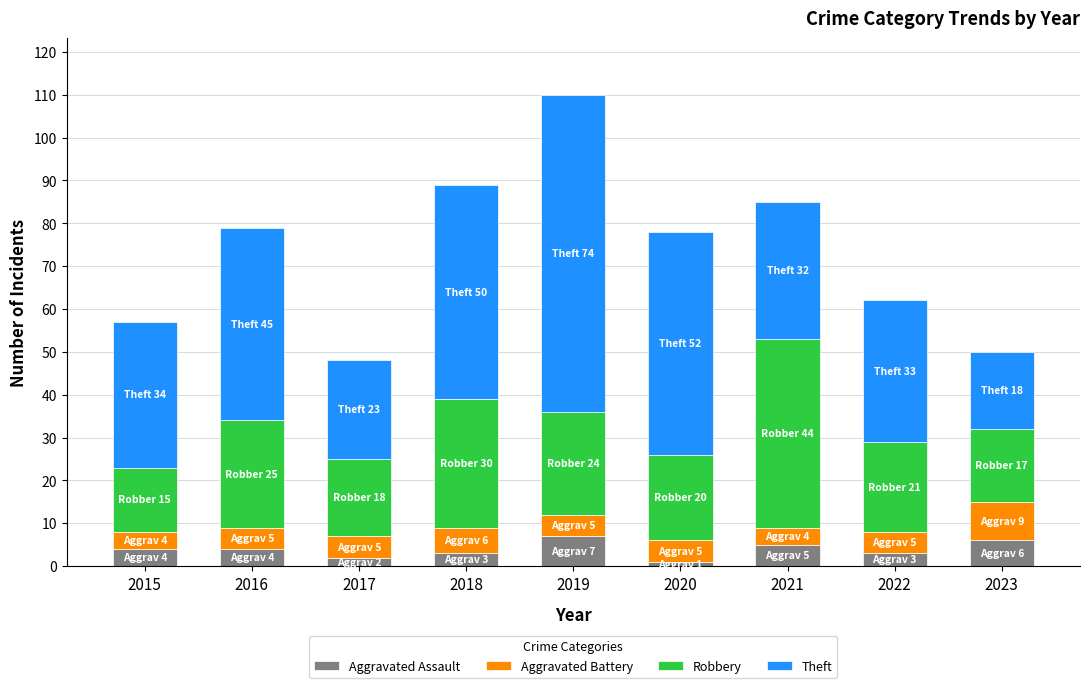

Count the Aggravated Assault values in the range 3 to 5.

5